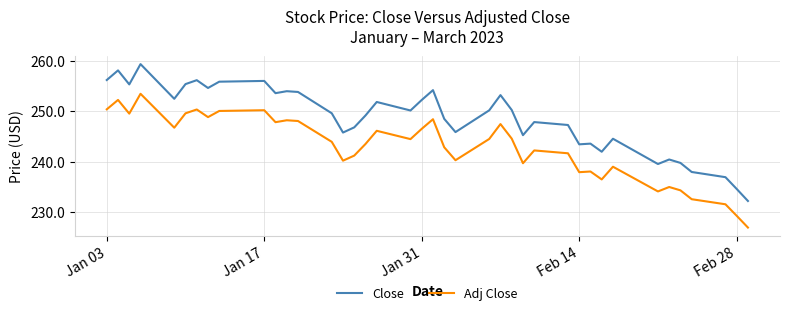

Which series has the largest total across all categories?

Close